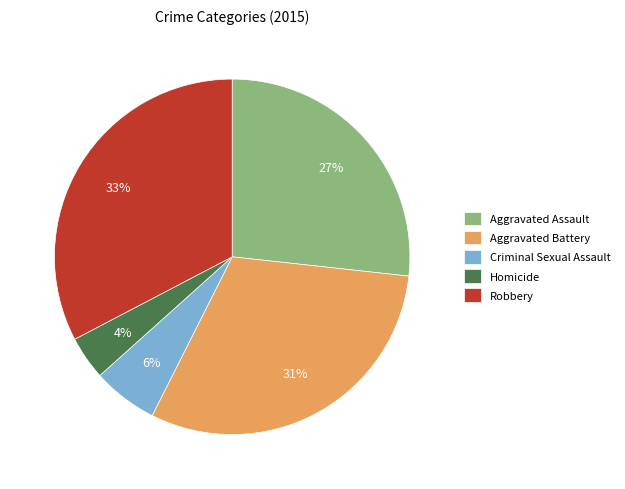

The Aggravated Battery slice represents 31% of the pie. True or false?

True